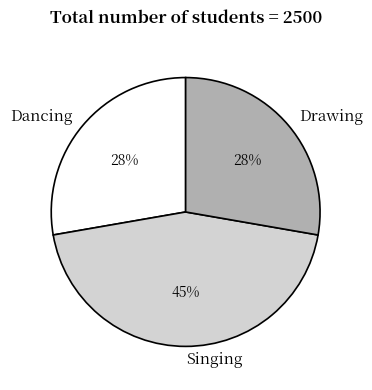

Which has a higher value, Dancing or Singing?

Singing